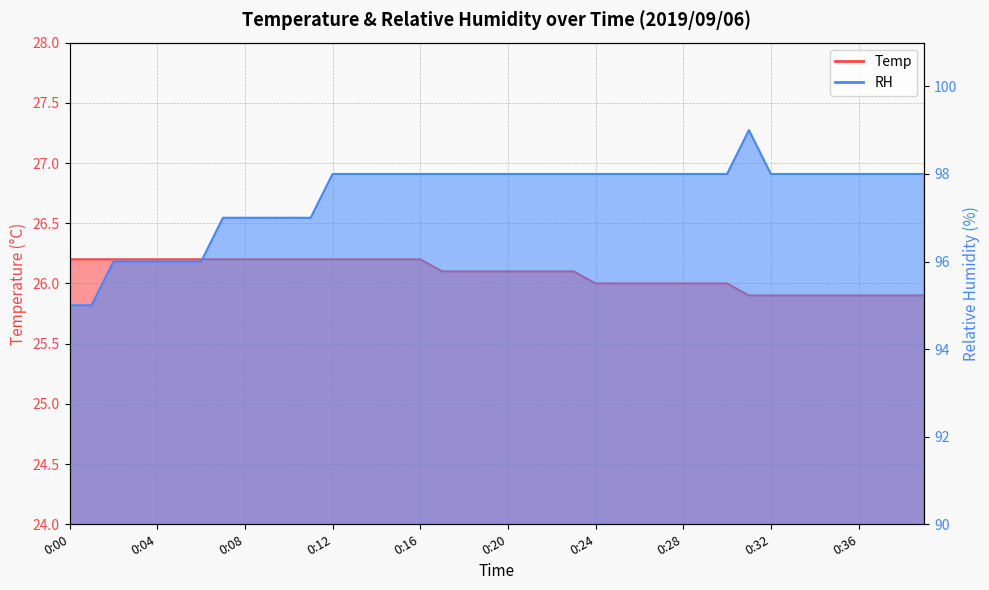

Which series has the widest spread of values?

RH